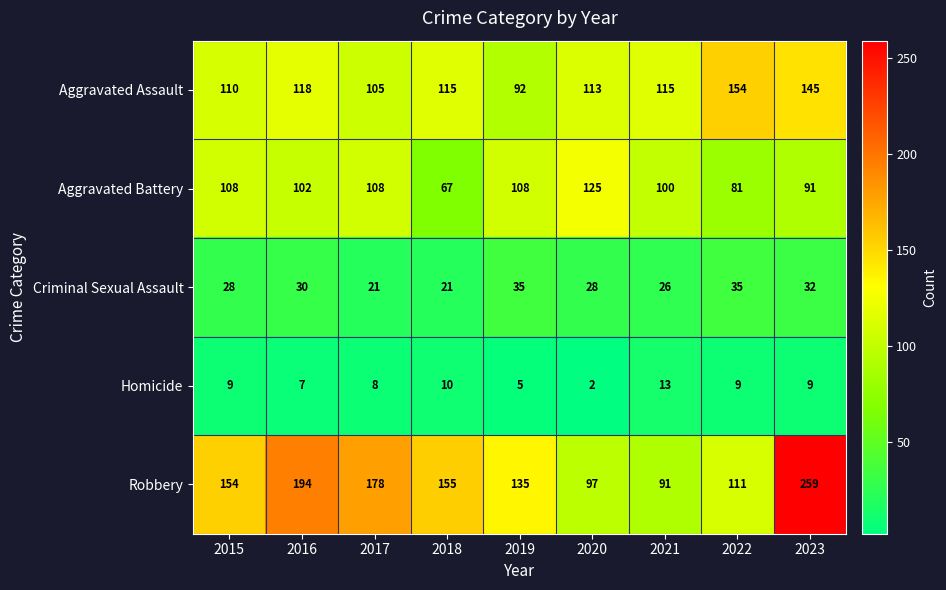

Rank the series at 2015 from highest to lowest value.

Robbery, Aggravated Assault, Aggravated Battery, Criminal Sexual Assault, Homicide